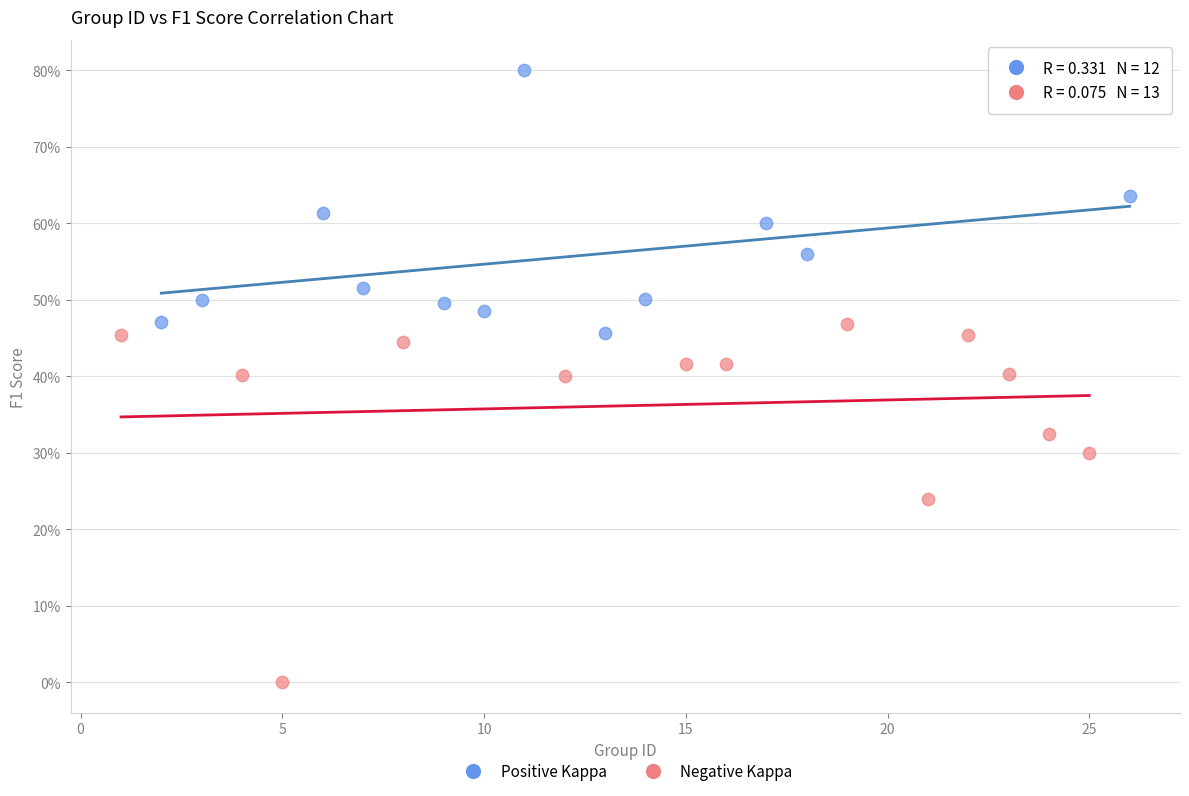

What are all the series names shown in the legend?

Positive Kappa, Negative Kappa